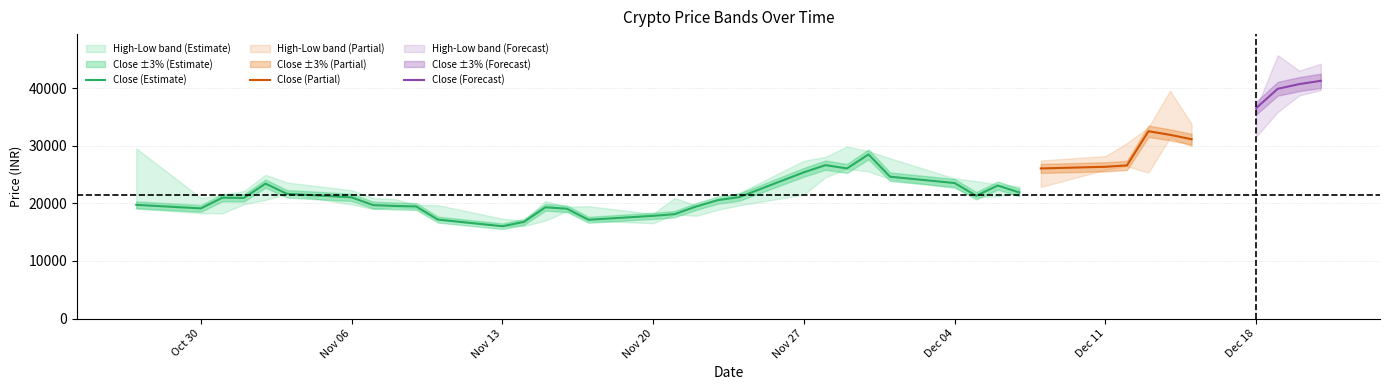

Is it true that Low equals 8974 at 6?

False